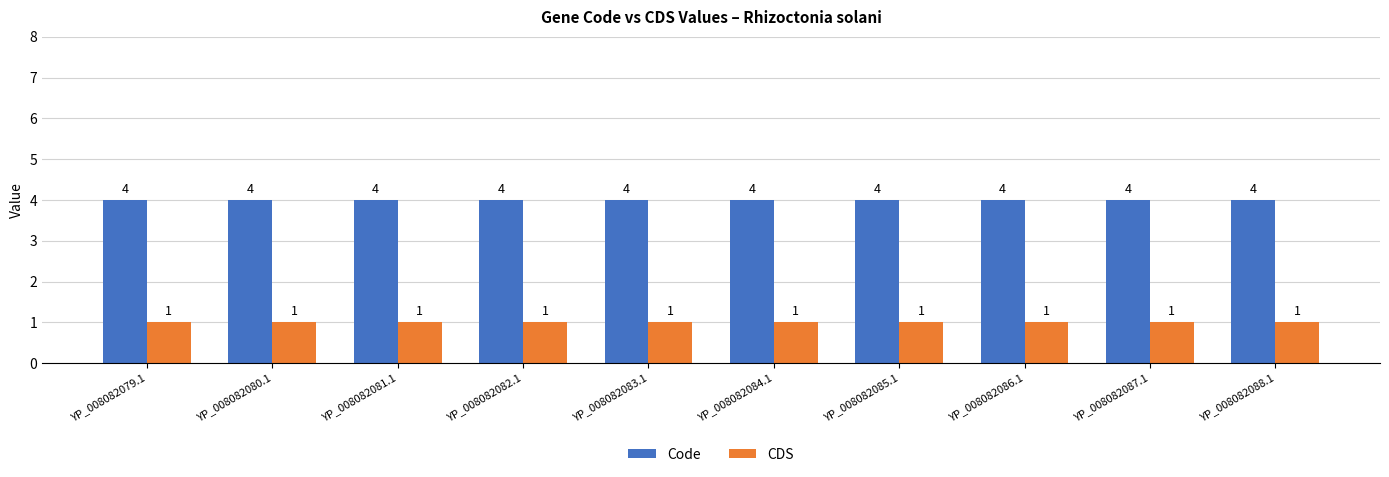

What is the difference between the highest and lowest values at YP_008082079.1?

3